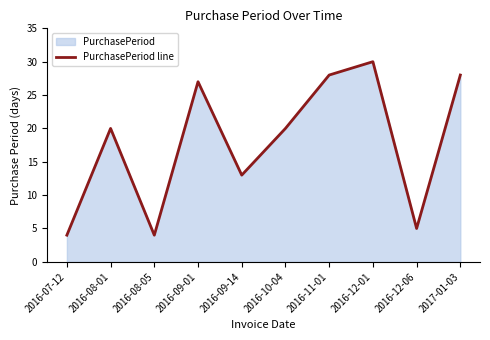

What is the maximum value shown in the chart?

30